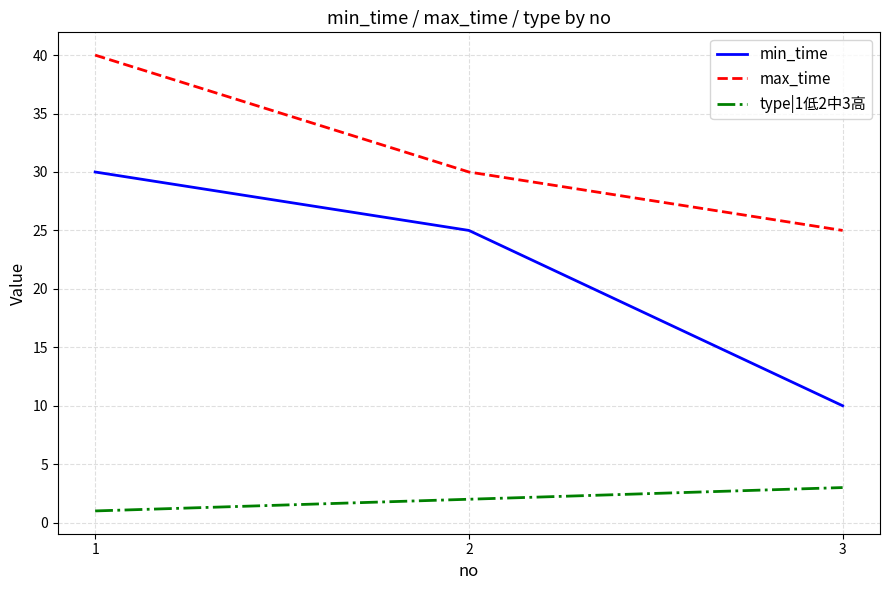

Between 2 and 3, which series saw the biggest shift?

min_time